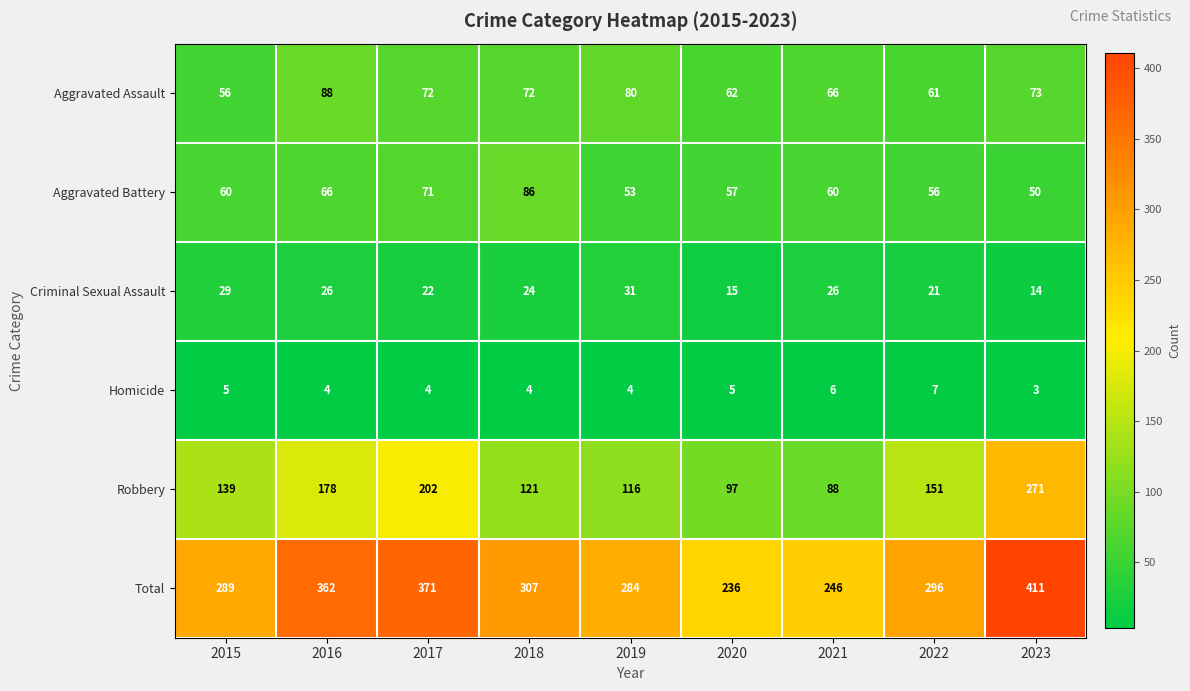

What is the average value of the Robbery series?

151